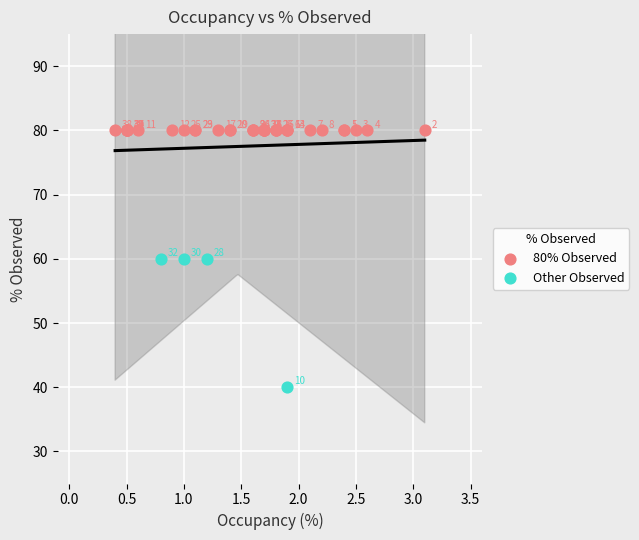

Which series contains the highest Y value?

80% Observed